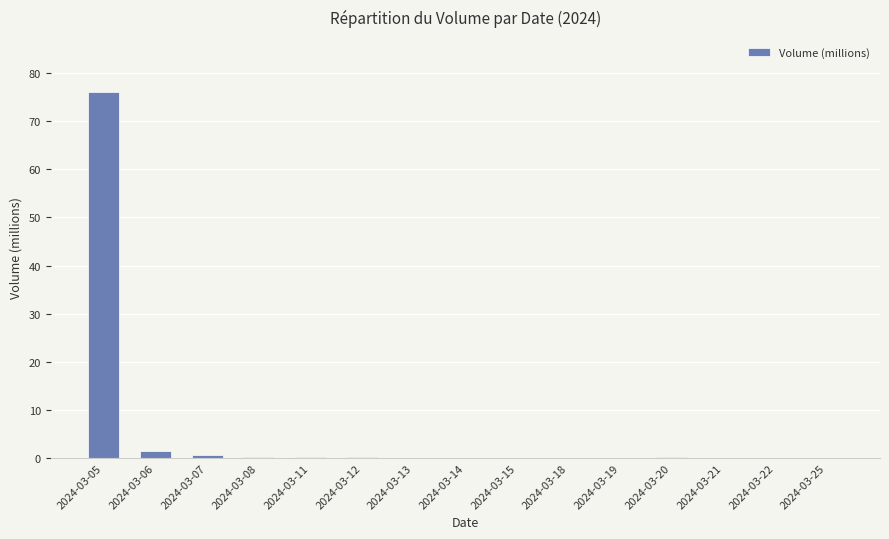

Which category has the highest value across all series?

2024-03-05